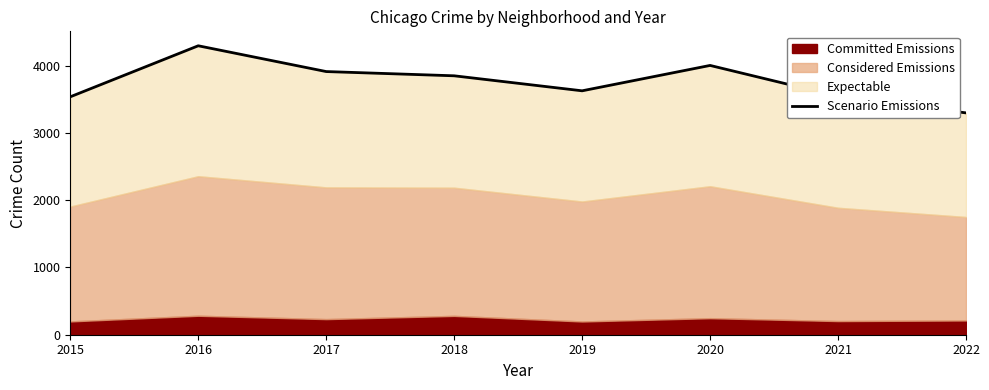

The chart shows a value of 3541 at 2021. True or false?

True